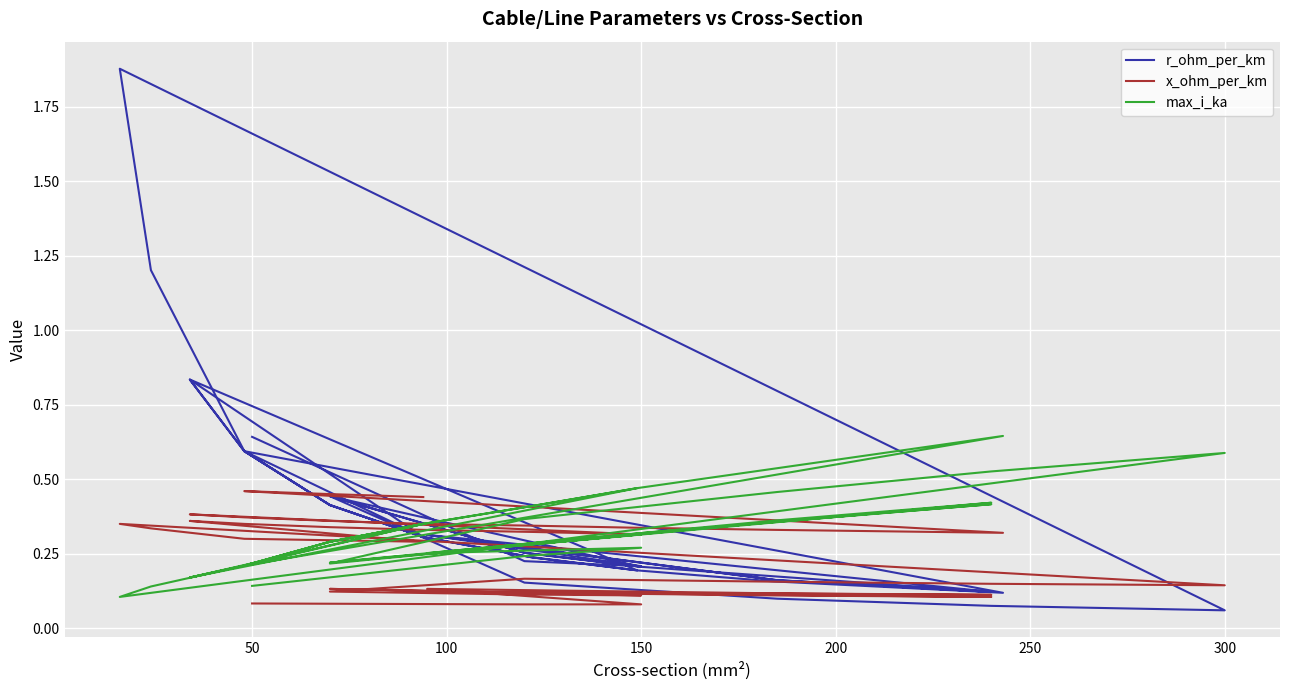

What is the maximum value shown in the chart?

1.9